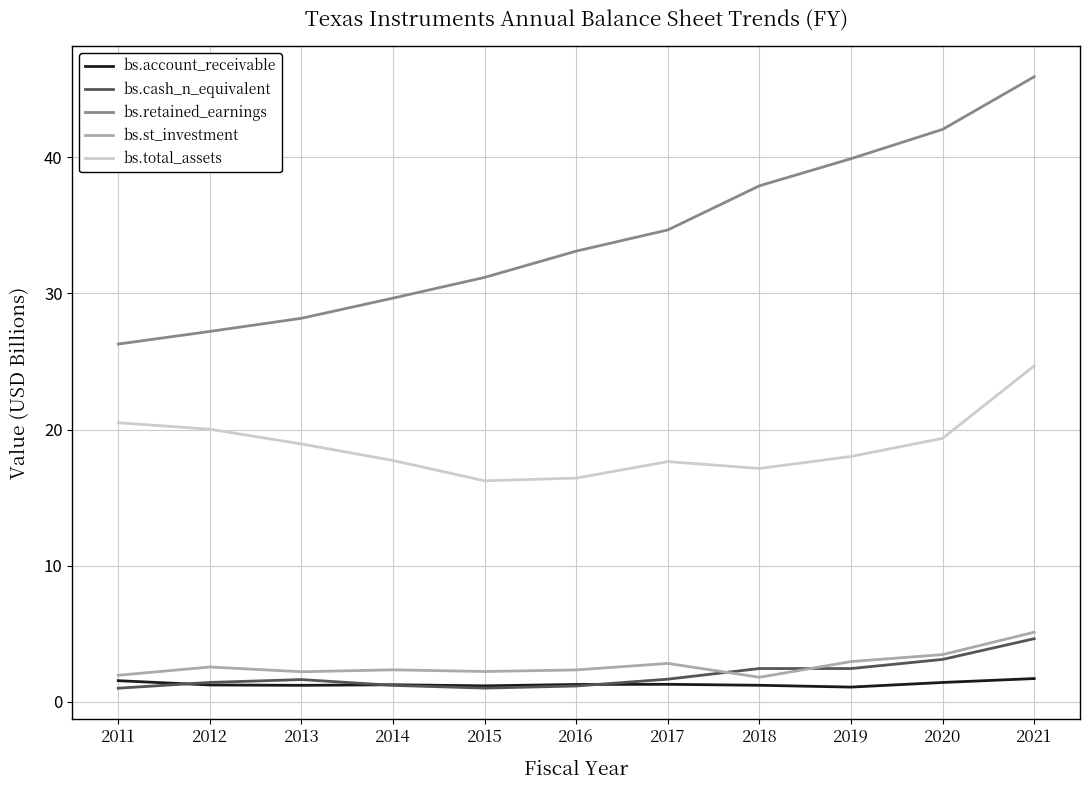

At which label does bs.total_assets reach its peak?

2021